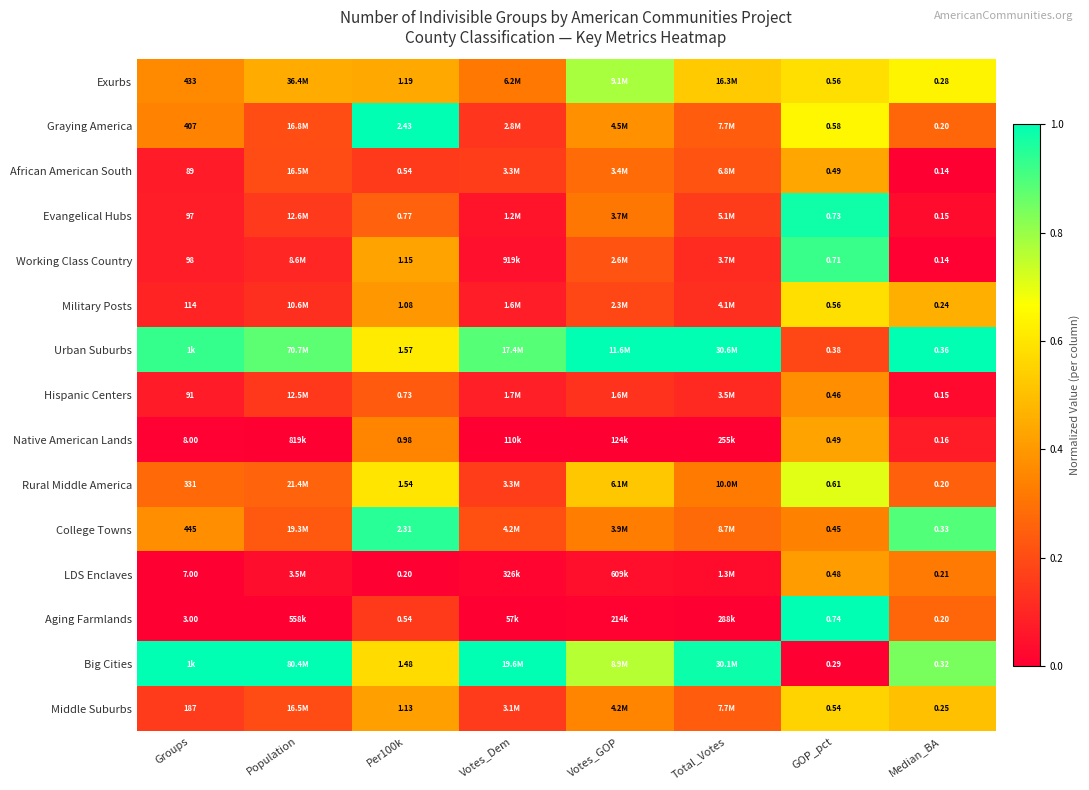

What is the total value across all series at Groups?

3.8